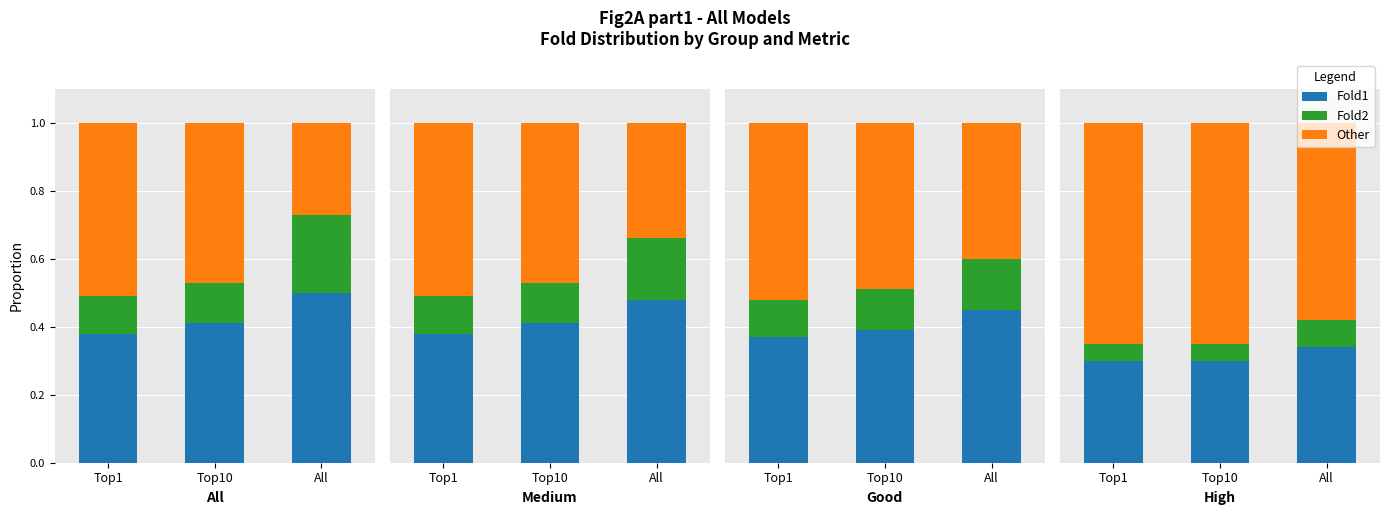

The Fold2 series shows 0.1 at All. True or false?

True